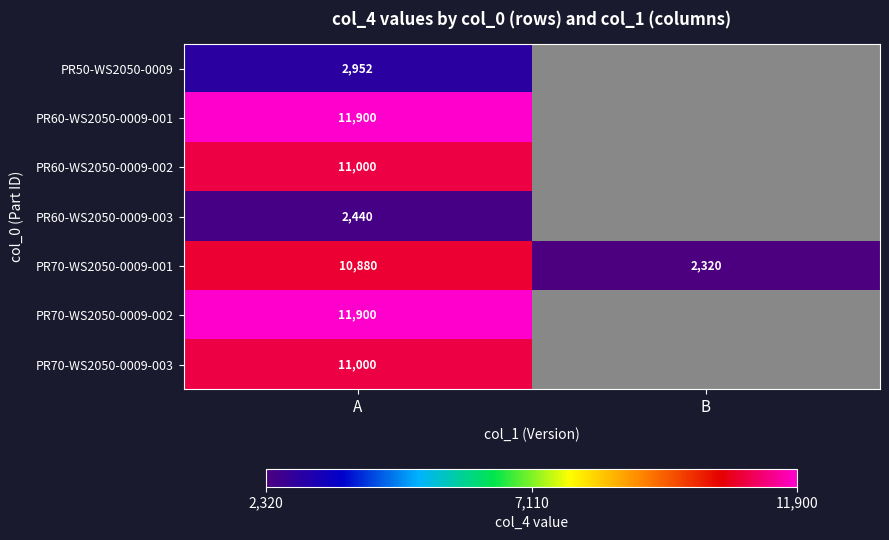

True or false: PR70-WS2050-0009-002 has a value of 17250.7 at A.

False